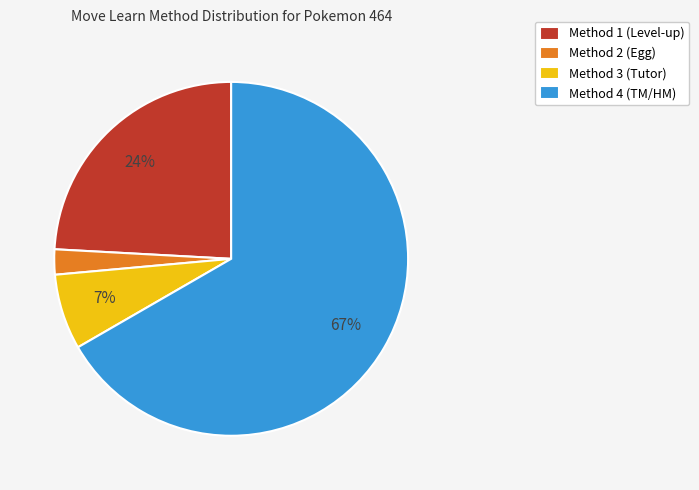

Is the sum of Method 1 (Level-up) and Method 2 (Egg) greater than half?

No